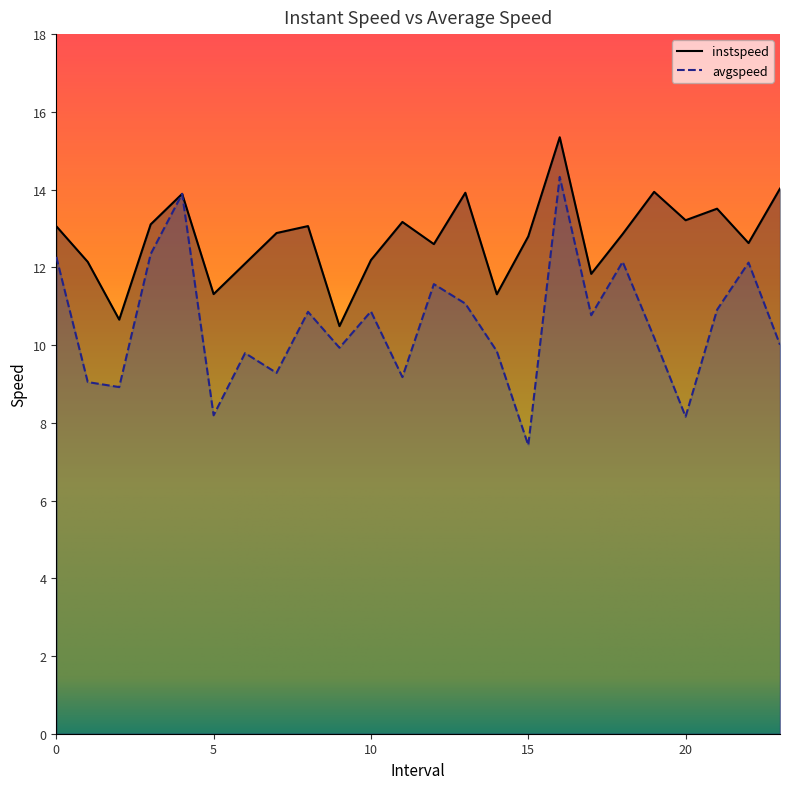

What position from the left is 4.0?

5